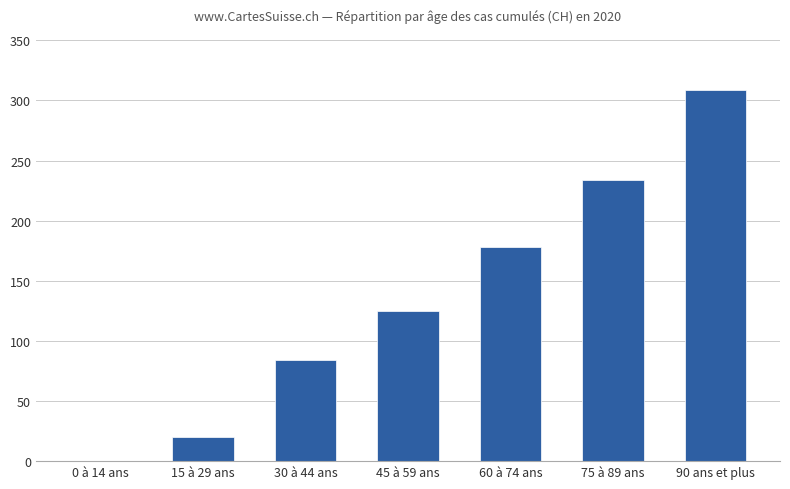

Where is the data nearest to the value 154?

60 à 74 ans